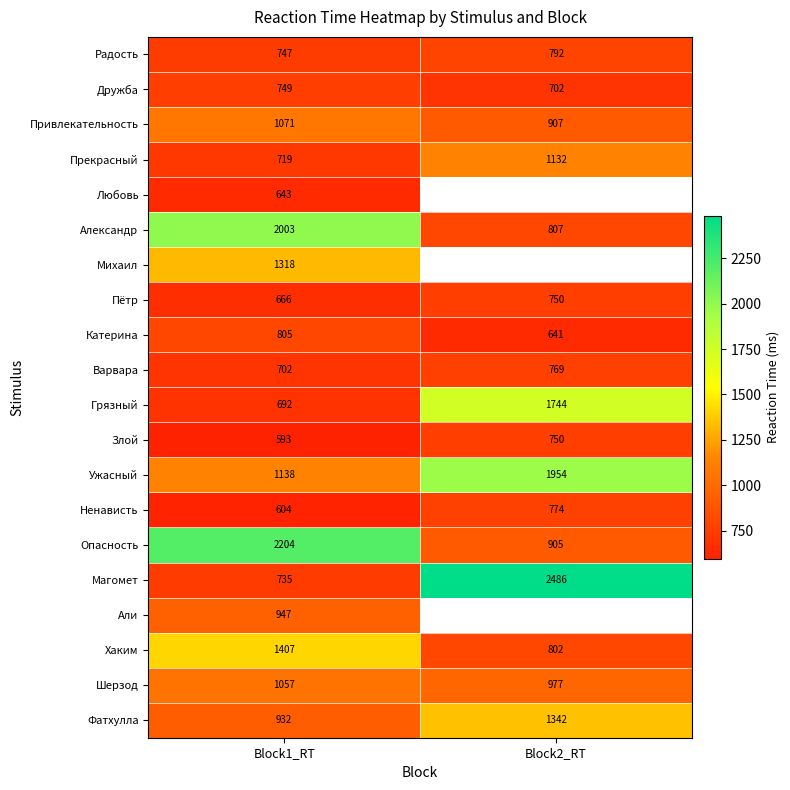

The value of Хаким at Block1_RT is 297.6. True or false?

False